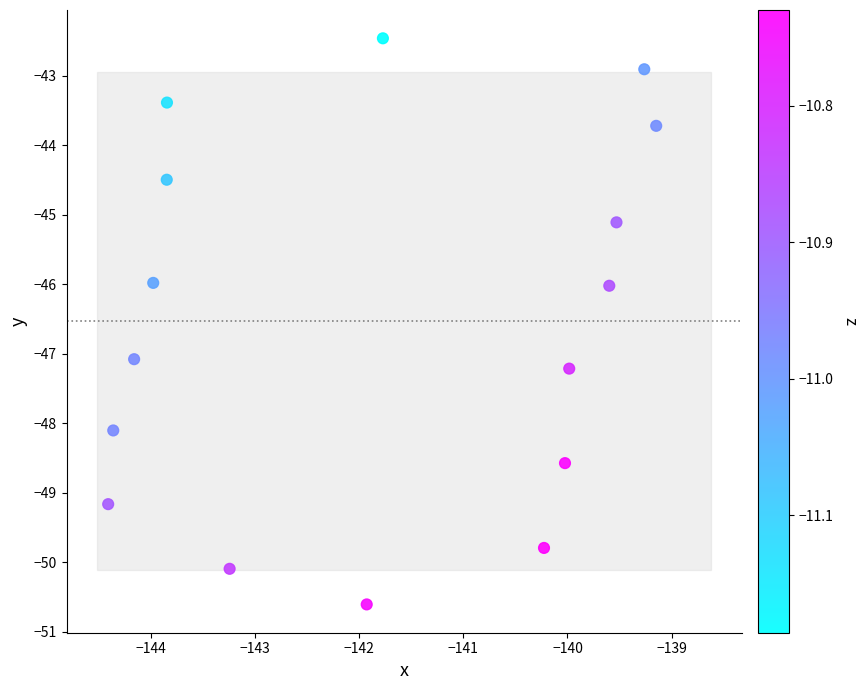

What is the range of X values (max minus min)?

5.3